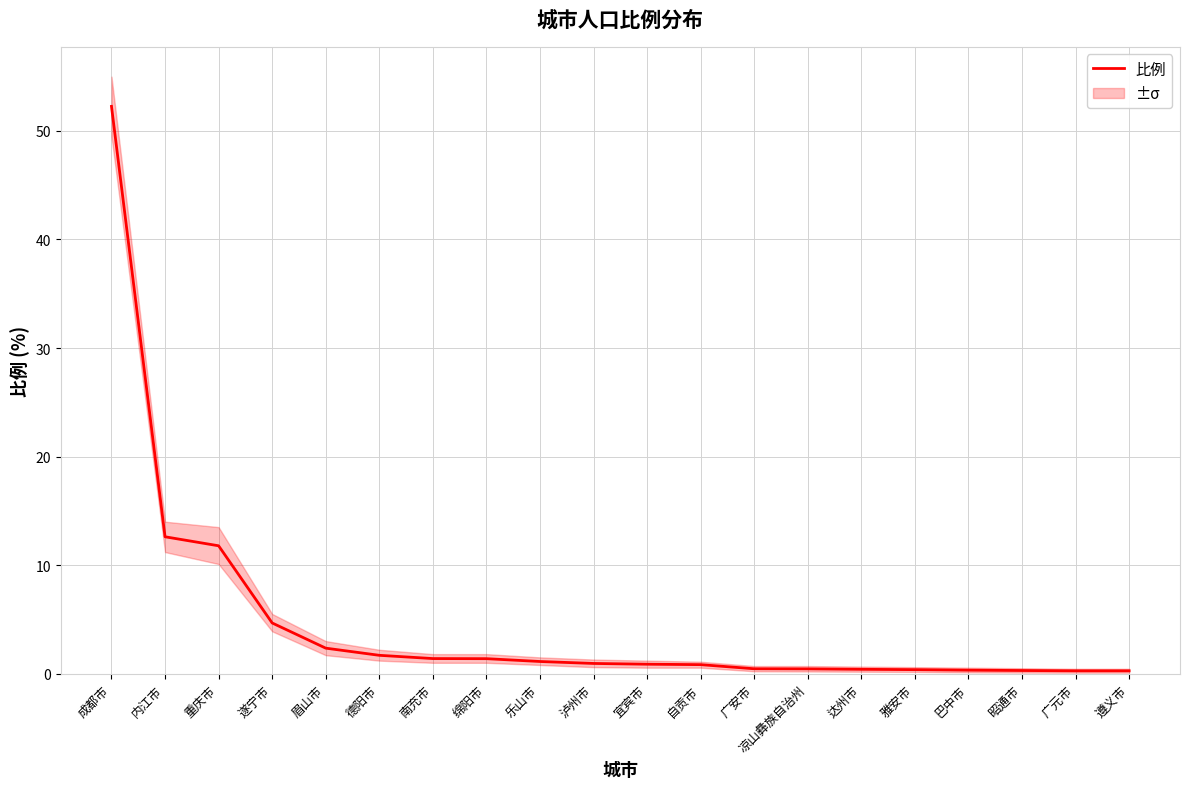

How many data points does each series have?

20